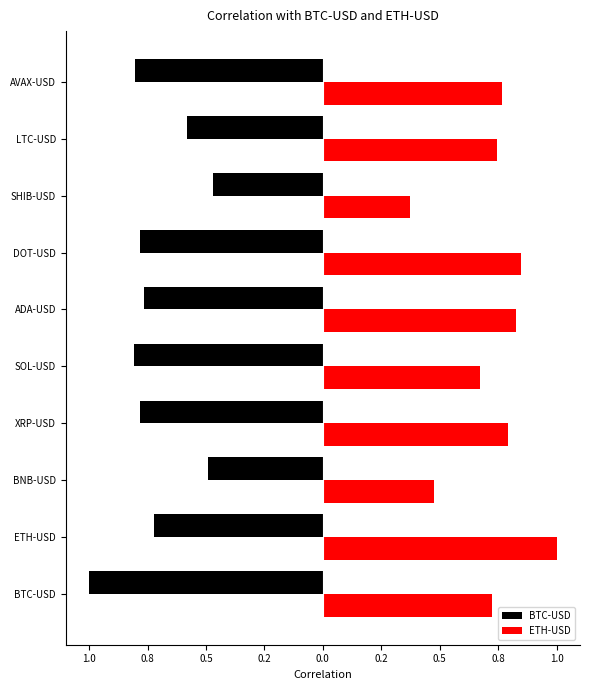

Rank the series by their maximum value, from lowest to highest.

BTC-USD, ETH-USD